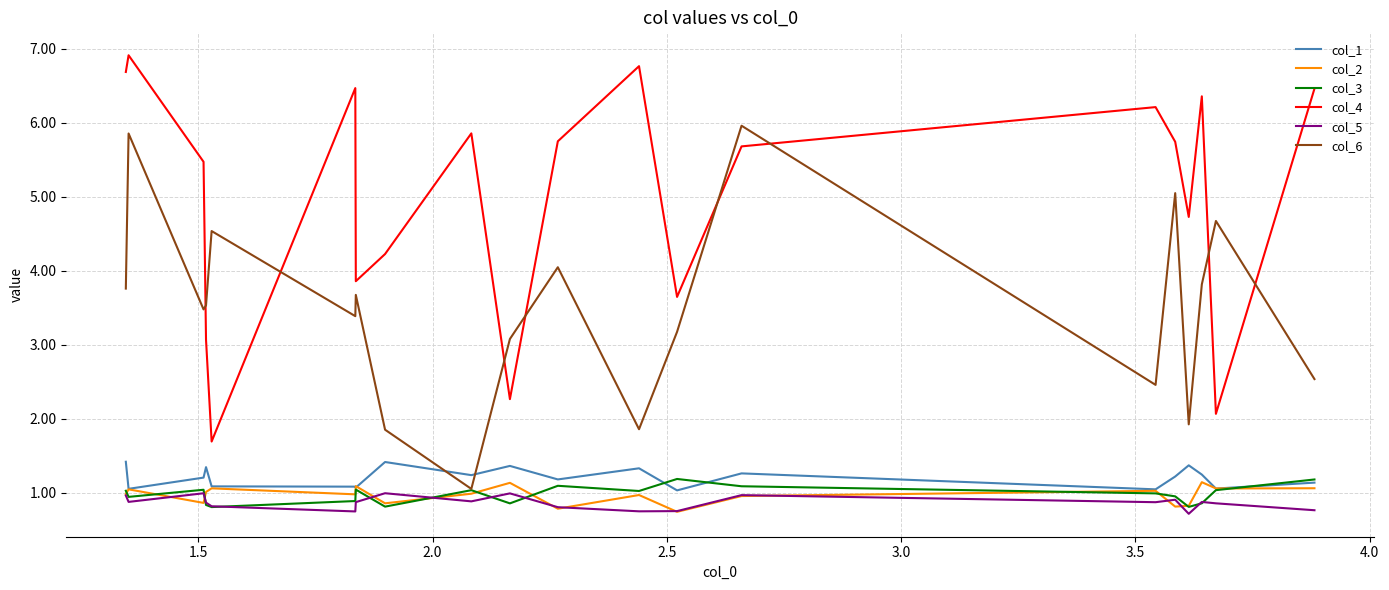

What is the maximum value shown in the chart?

6.9